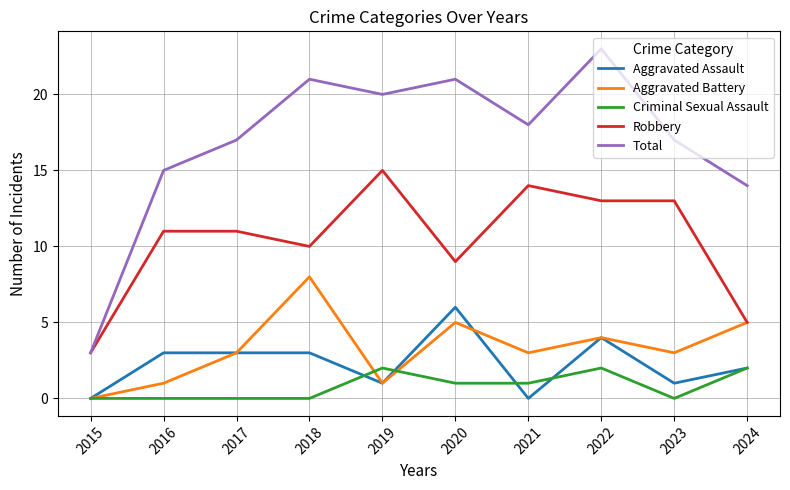

What are all the series names shown in the legend?

Aggravated Assault, Aggravated Battery, Criminal Sexual Assault, Robbery, Total